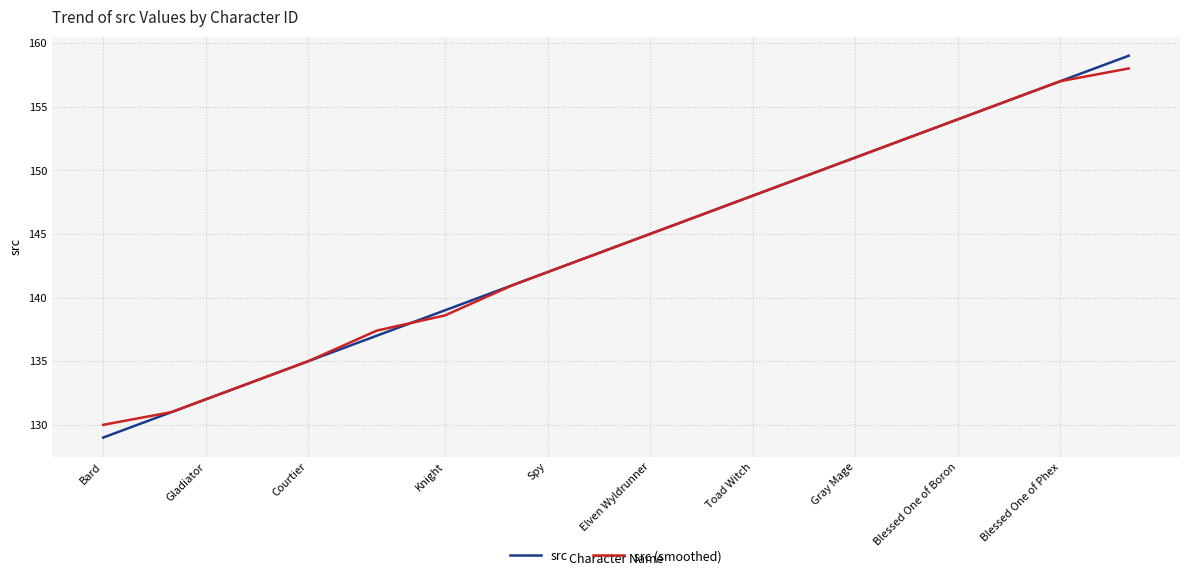

What is the smallest value displayed?

129.0